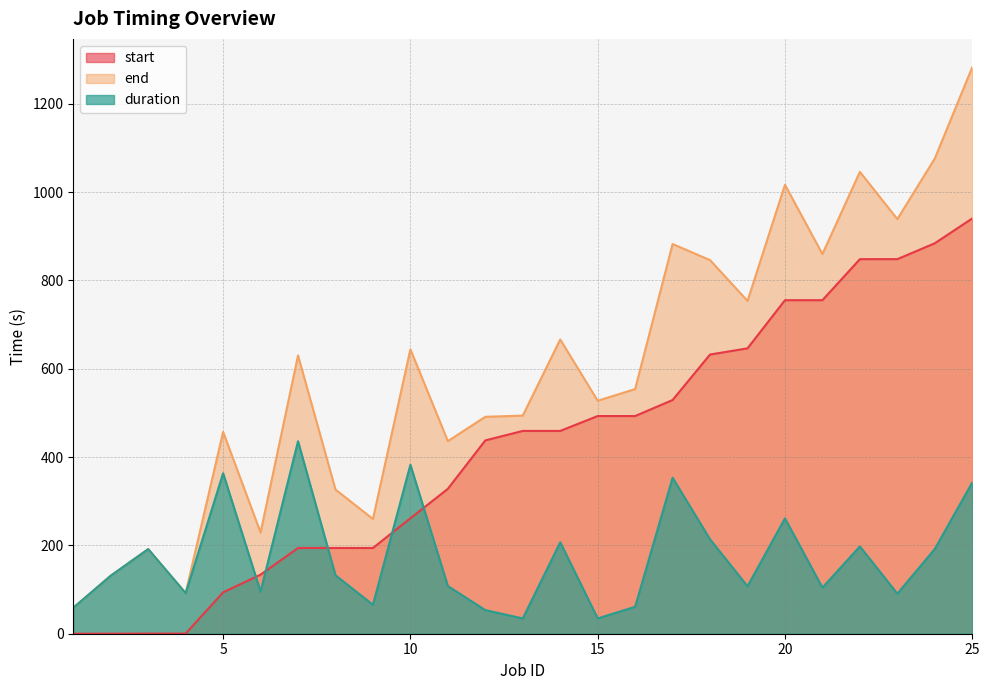

The value of end at 22 is 1045.8. True or false?

True